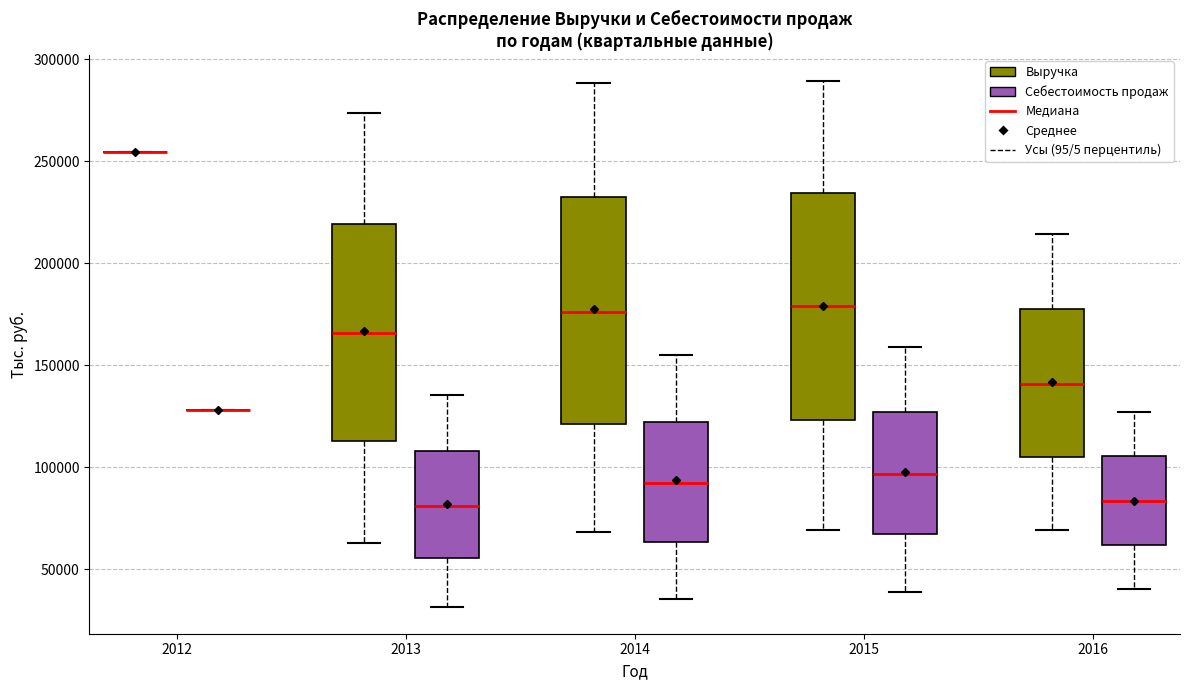

Where does the median line of the box for 2013 (Выручка) sit on the y-axis? The values are not printed on the chart, so give them approximately, as read against the axis.

165000